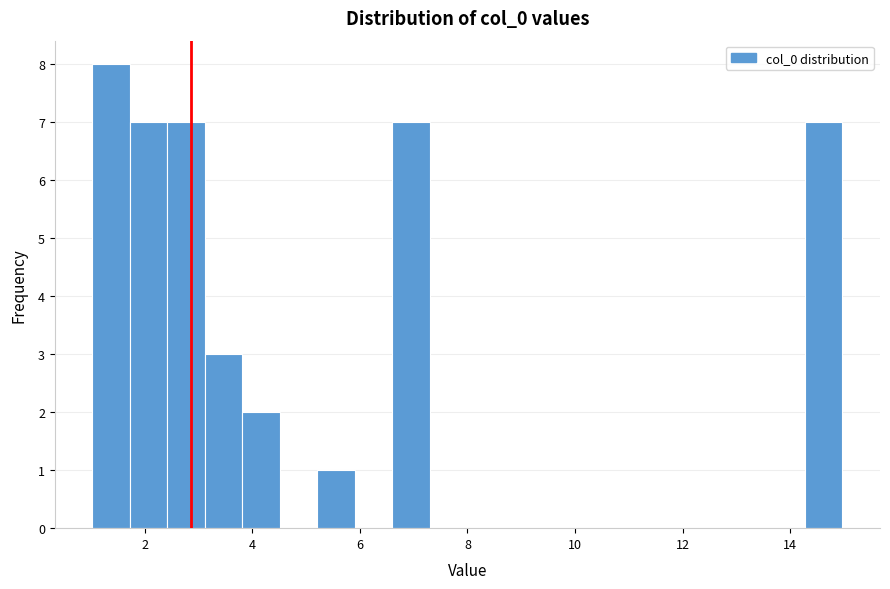

Around what value on the x-axis is the tallest bar? Give the approximate position of its centre, as read against the axis.

1.4